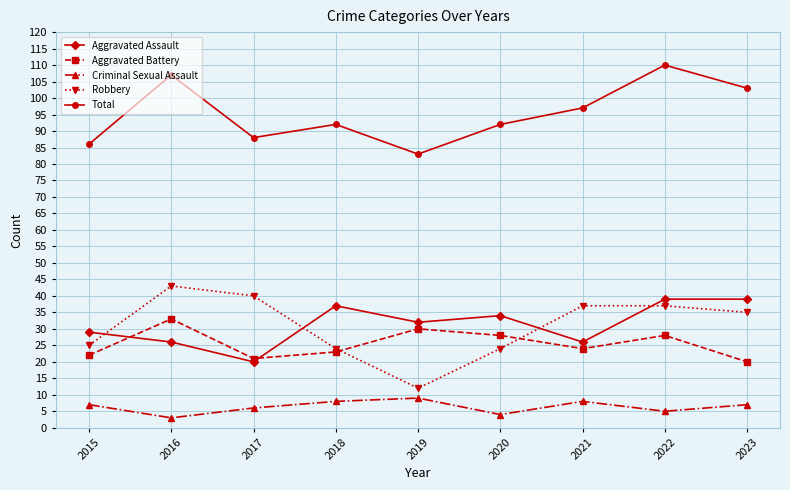

The value of Robbery at 2017 is 40. True or false?

True